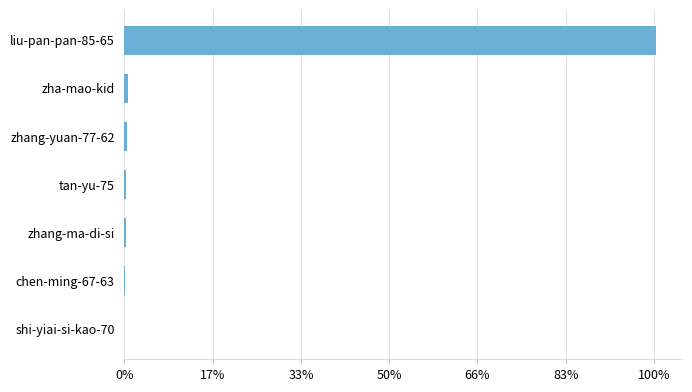

Does the chart contain stacked bars?

No